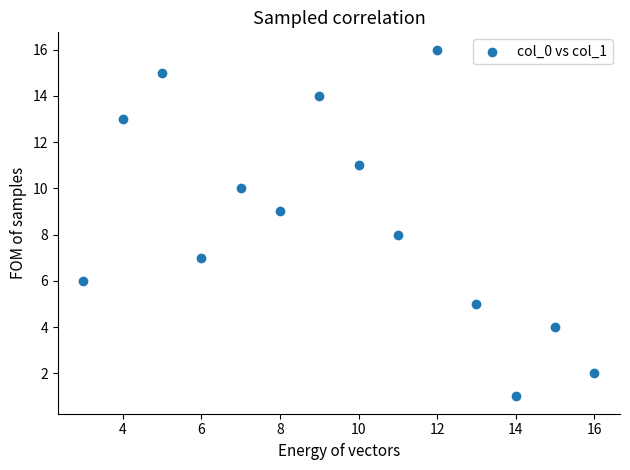

What is the range of X values (max minus min)?

13